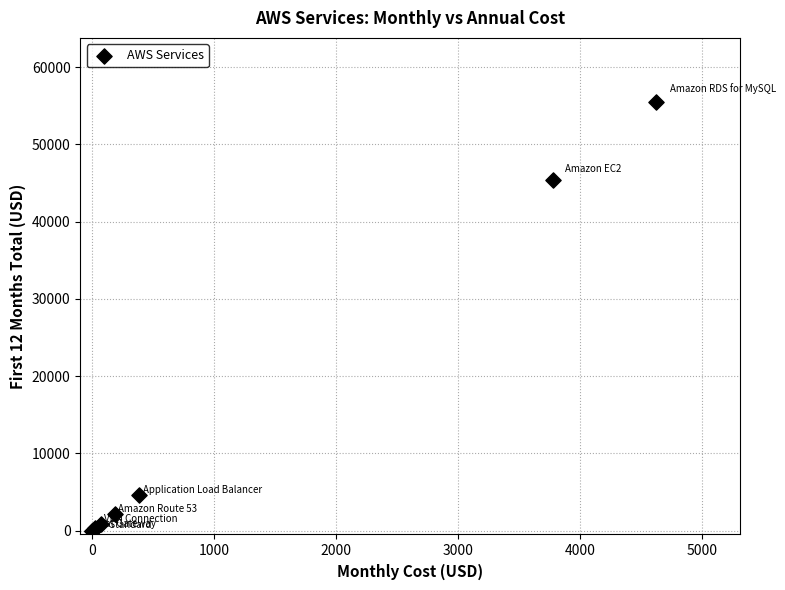

What Y value in the scatter plot is closest to 27734?

45366.0